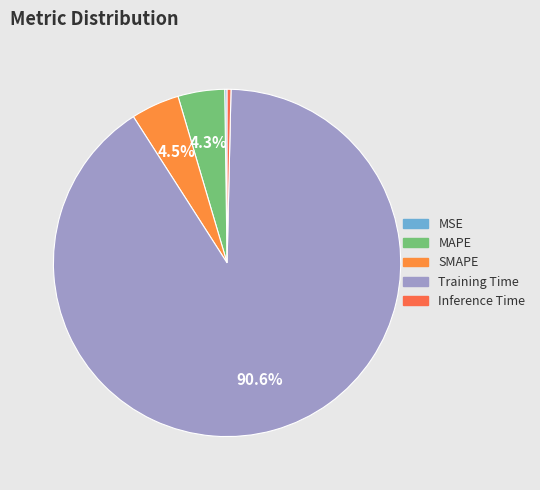

Is it true that Training Time is 81% of the pie?

False